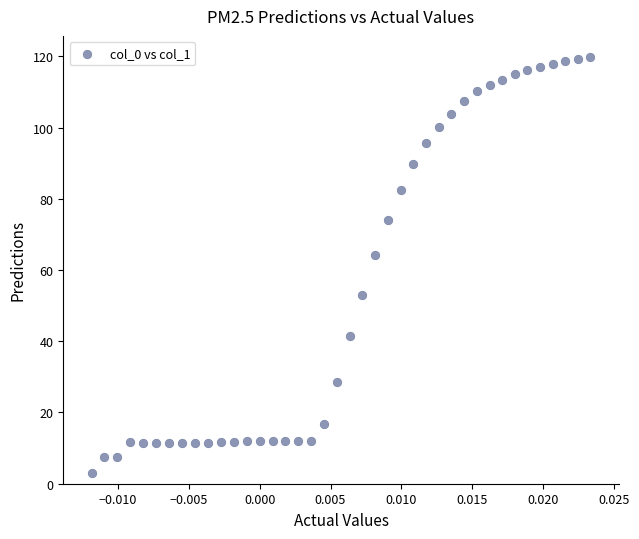

What Y value in the scatter plot is closest to 61?

64.2